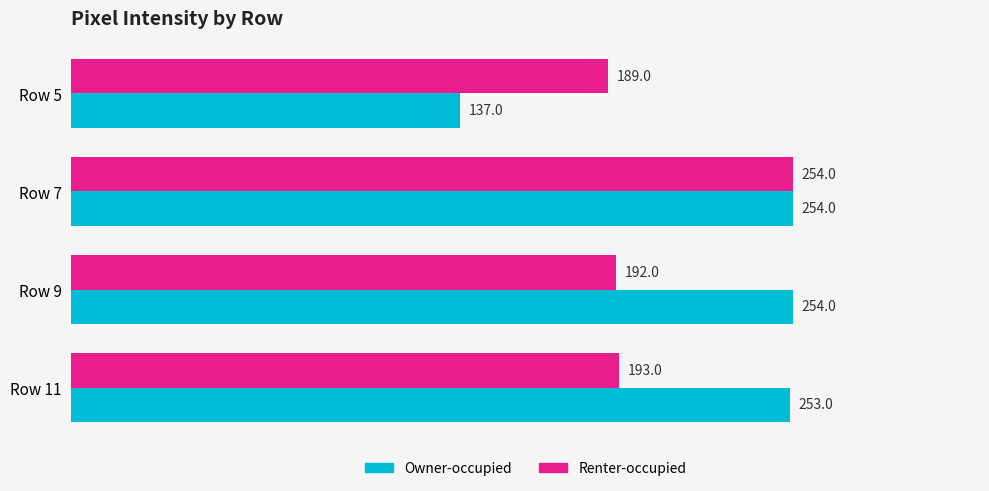

Read the Renter-occupied value at Row 9, to the nearest 5.

190